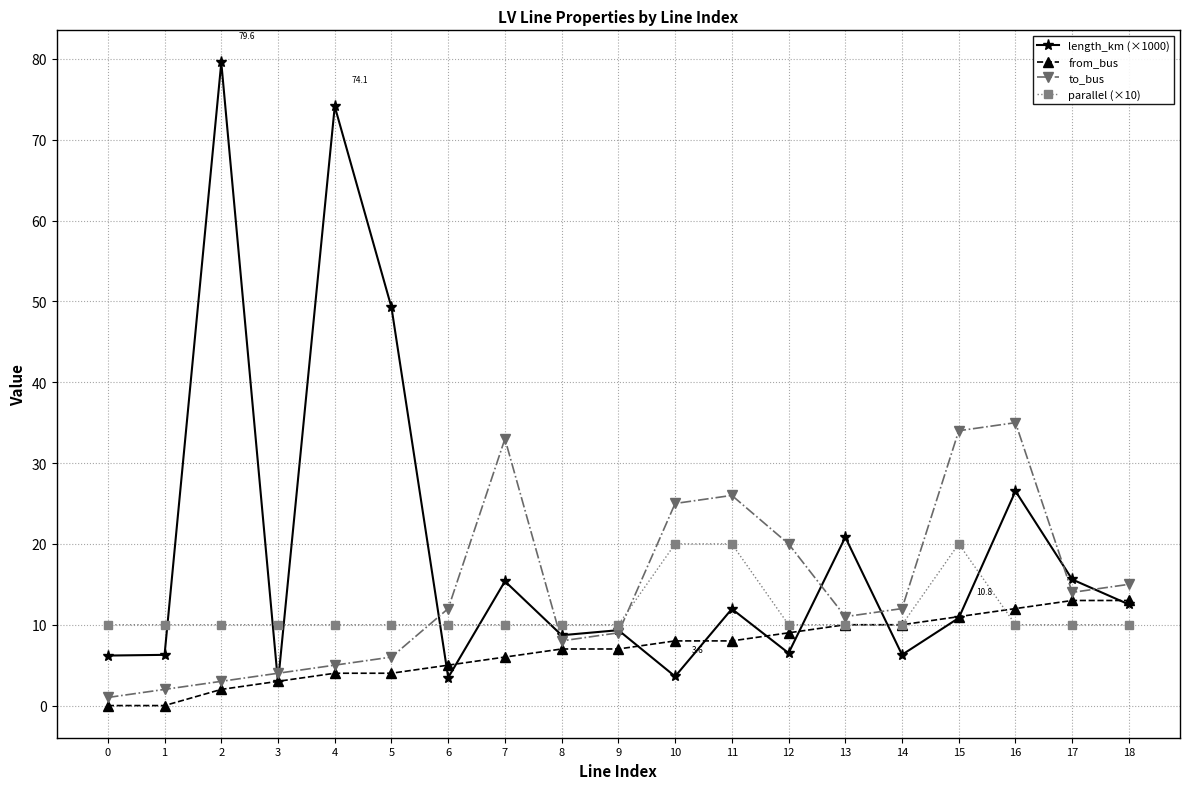

What is the greatest value displayed?

79.6